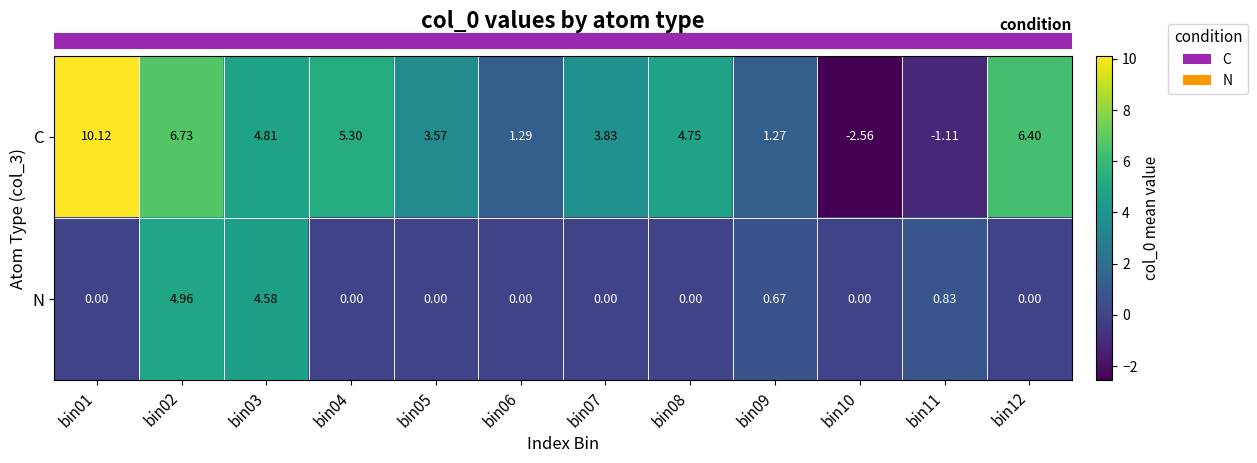

List the series in order of their peak value, lowest first.

N, C